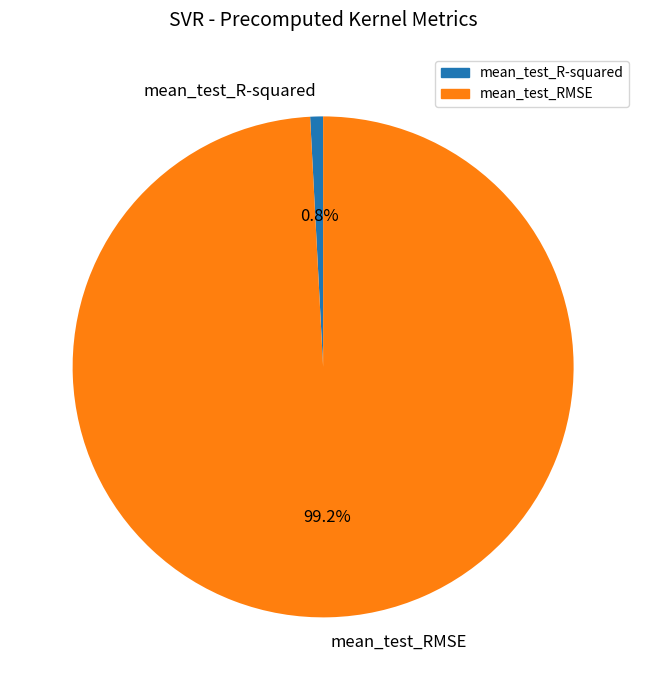

To the nearest percent, what portion does mean_test_R-squared represent?

1%